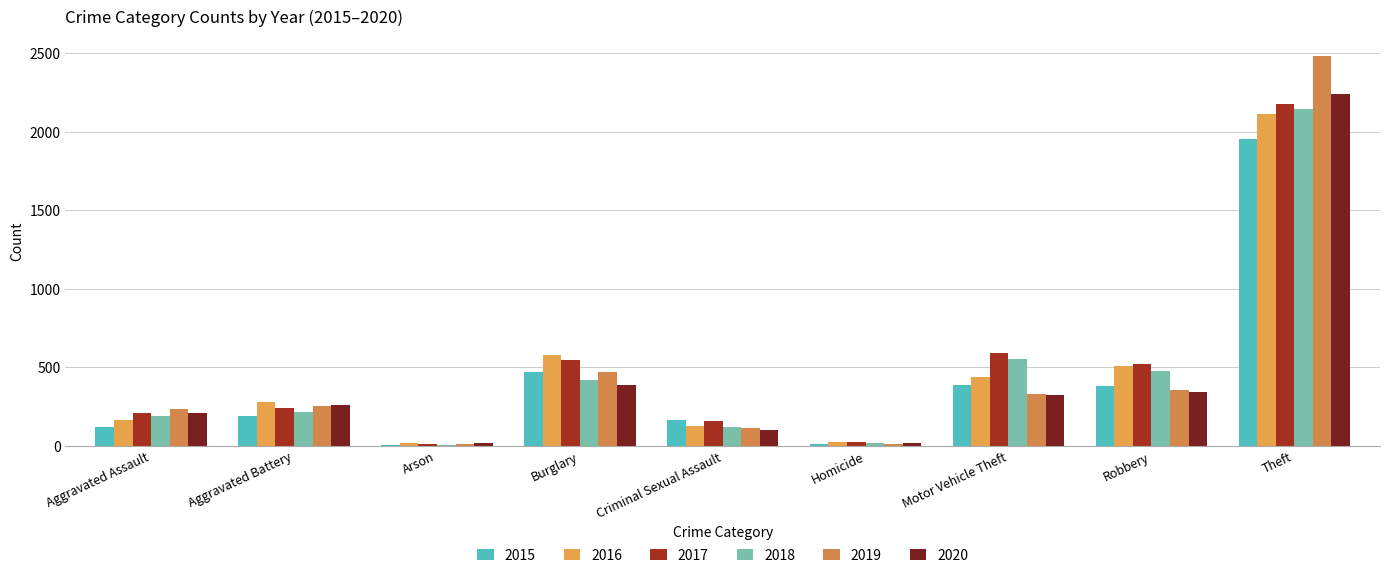

How many bars are there in total?

54